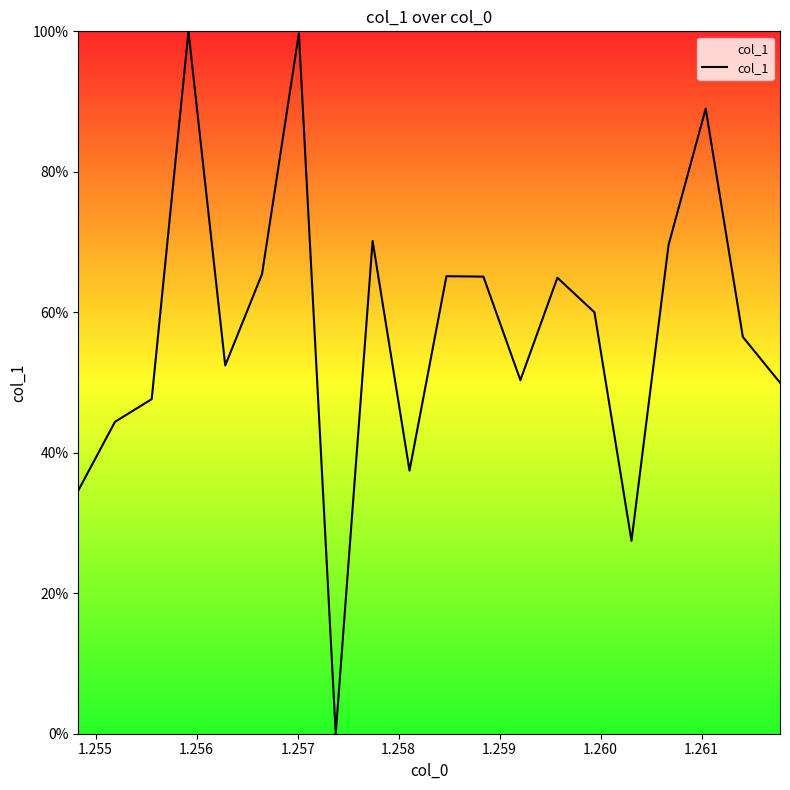

What is the greatest value displayed?

100.0